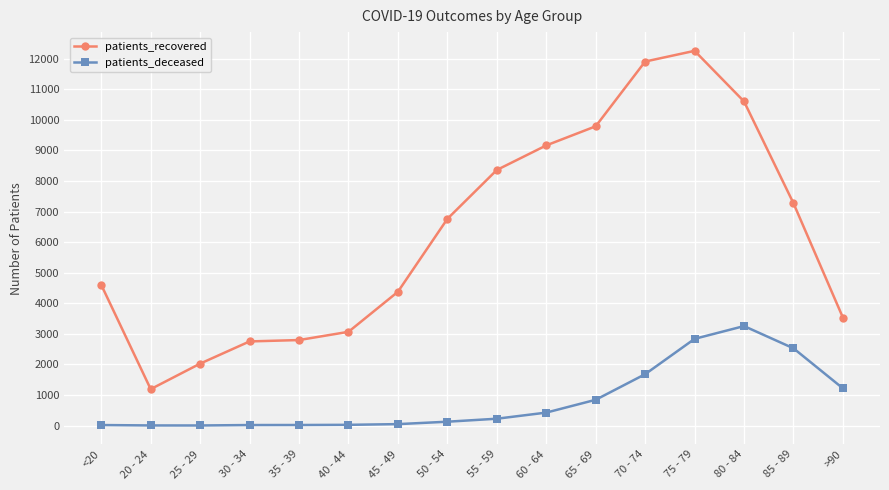

Rank the series by their average value, from lowest to highest.

patients_deceased, patients_recovered